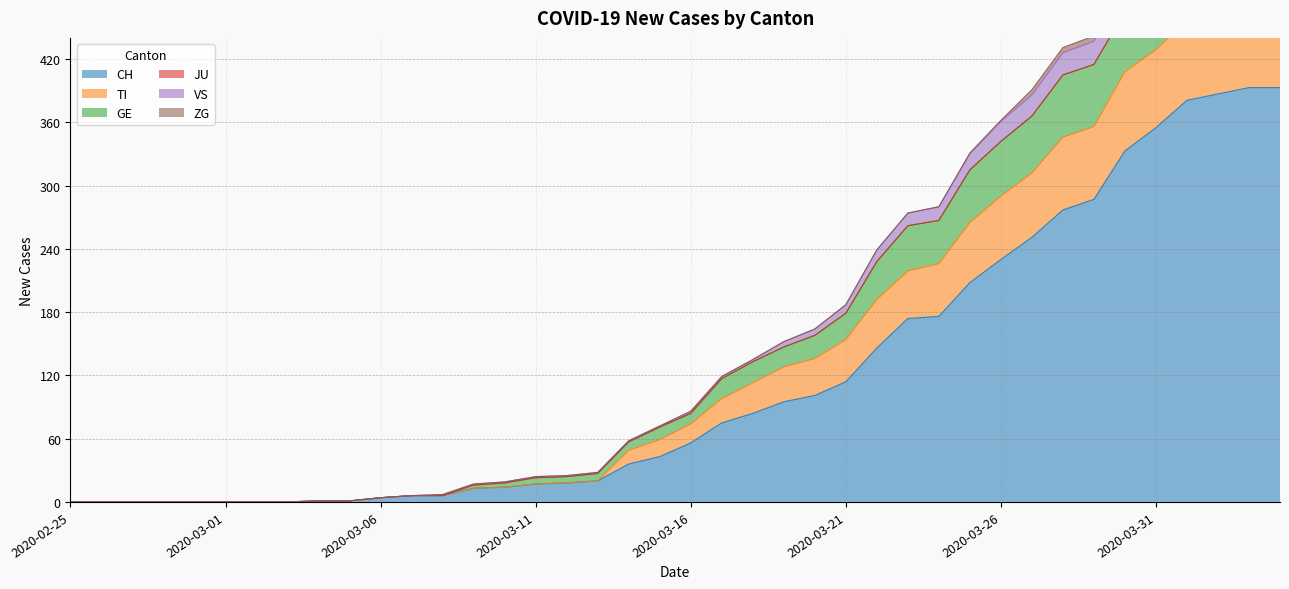

The value of CH at 2020-03-26 is 230. True or false?

True